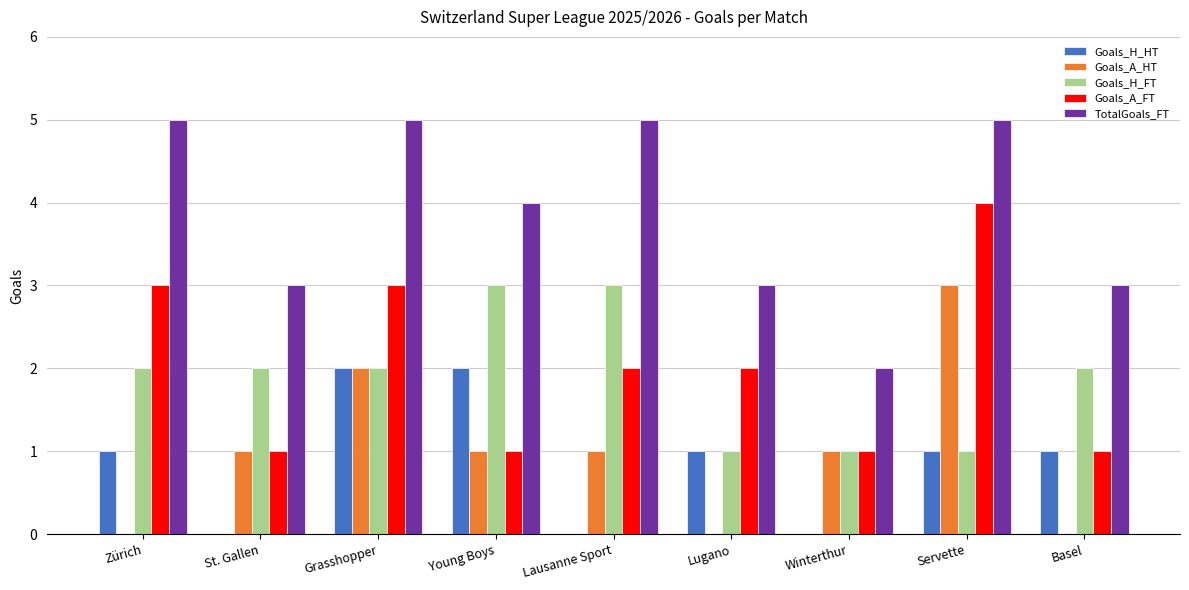

Reading right to left, transcribe all the data shown in this chart.

Goals_H_HT: 1	1	0	1	0	2	2	0	1
Goals_A_HT: 0	3	1	0	1	1	2	1	0
Goals_H_FT: 2	1	1	1	3	3	2	2	2
Goals_A_FT: 1	4	1	2	2	1	3	1	3
TotalGoals_FT: 3	5	2	3	5	4	5	3	5